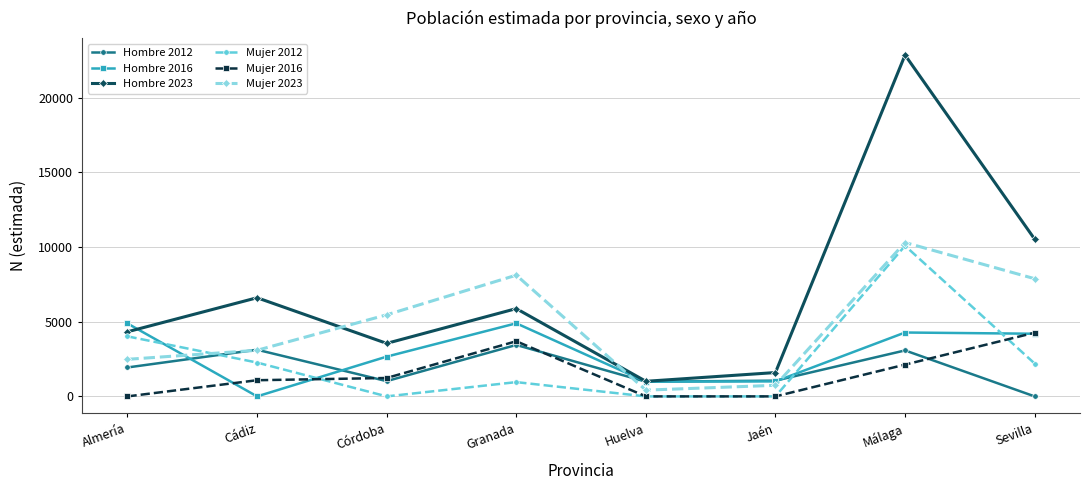

After their last crossing, which series has the higher values: Hombre 2023 or Hombre 2016?

Hombre 2023